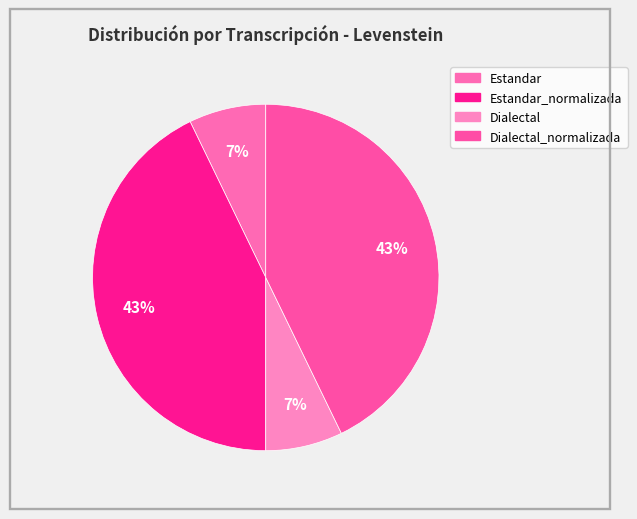

How many slices are in this pie chart?

4